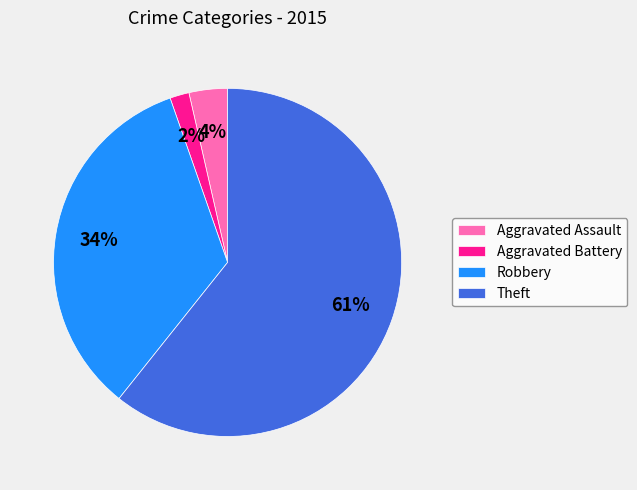

To the nearest percent, what is the average slice percentage?

25%